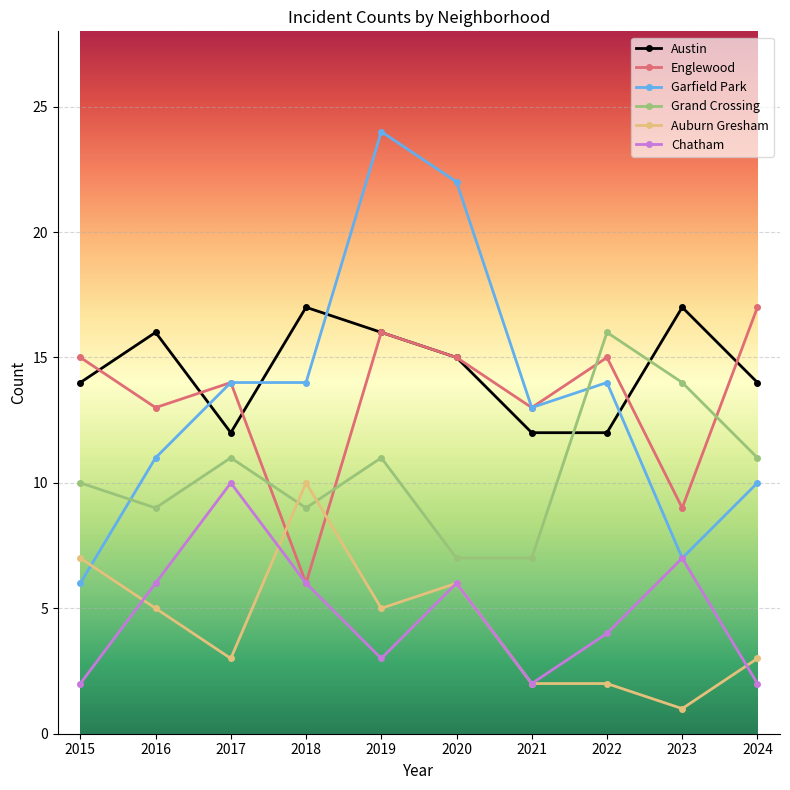

What is the minimum value for Englewood?

6